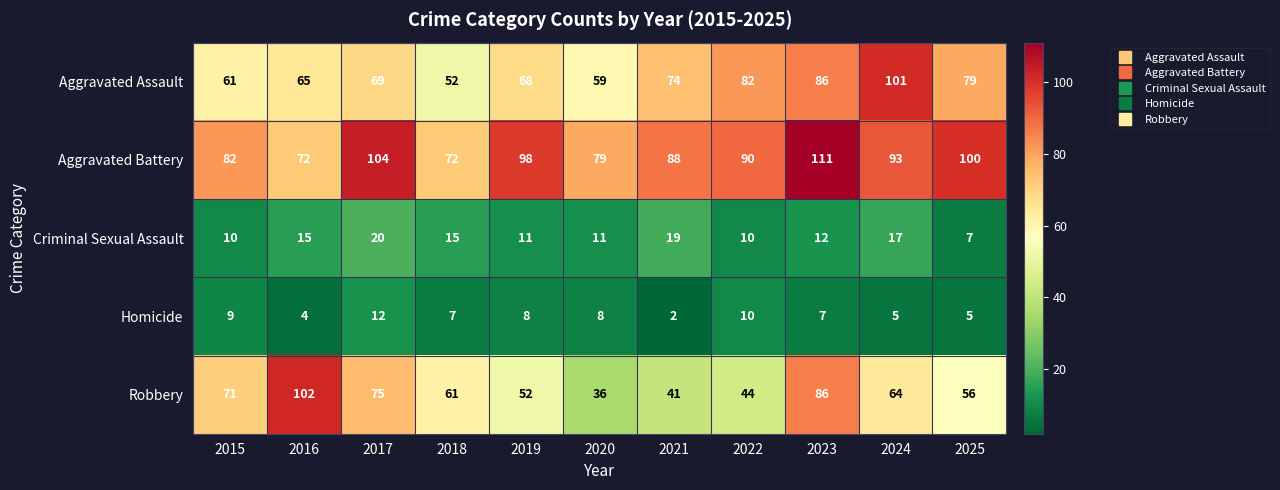

At which label is Robbery closest to 69?

2015